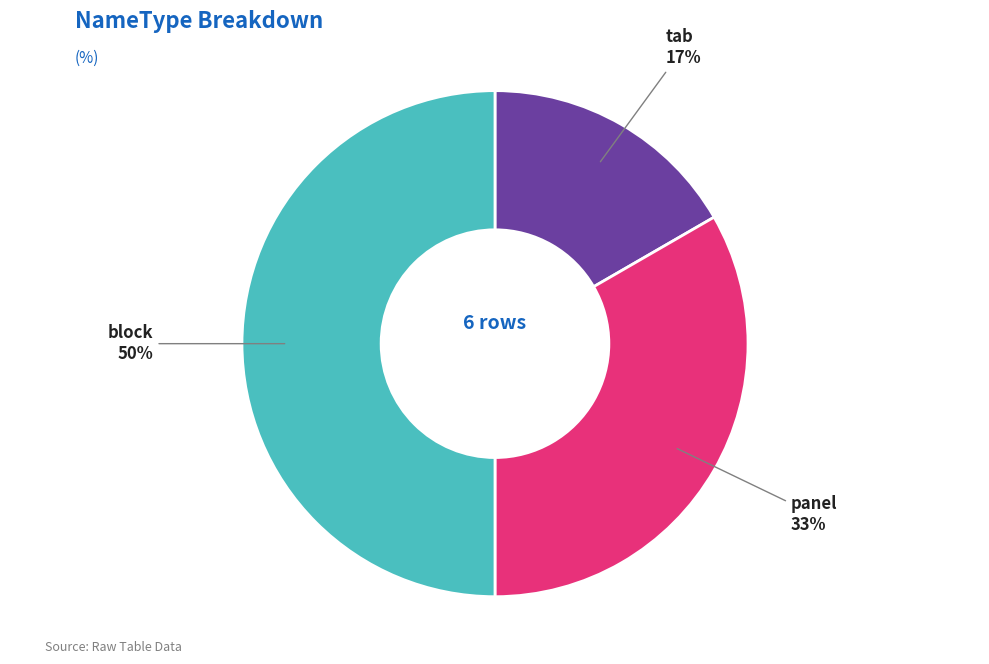

To the nearest percent, what is the average slice percentage?

33%